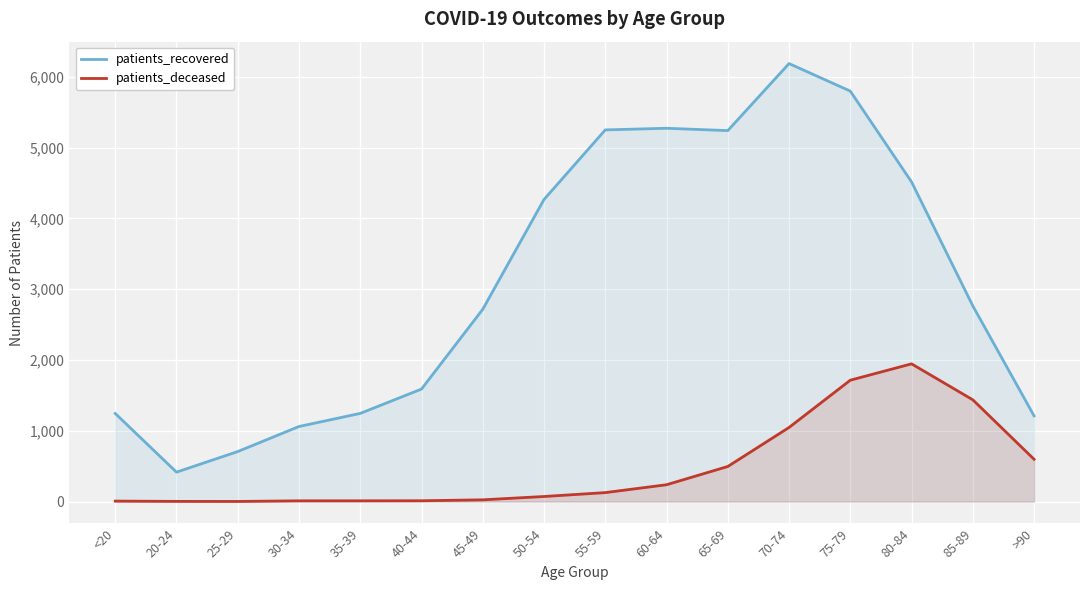

Which category has the lowest value across all series?

25-29